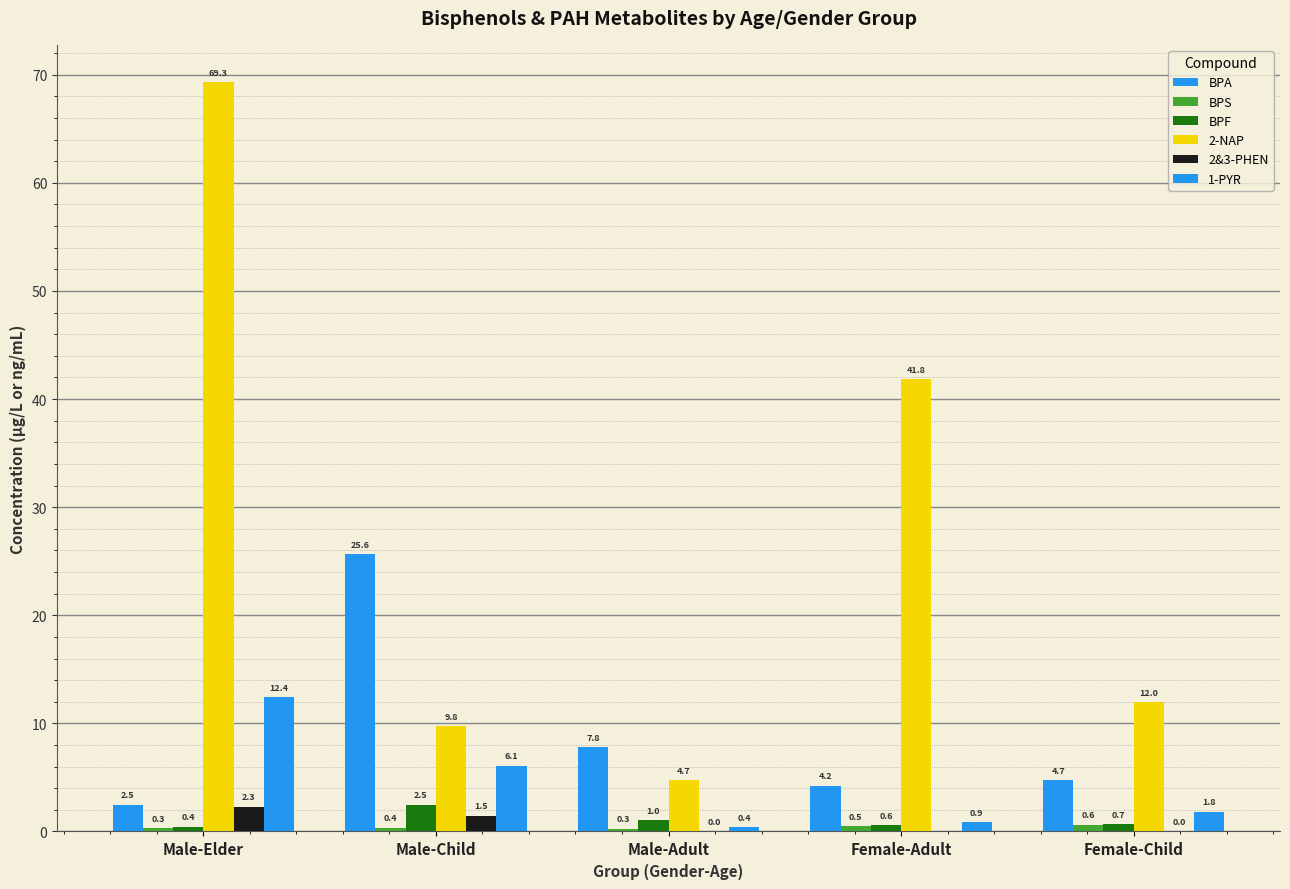

At how many categories does at least one series exceed 11?

4